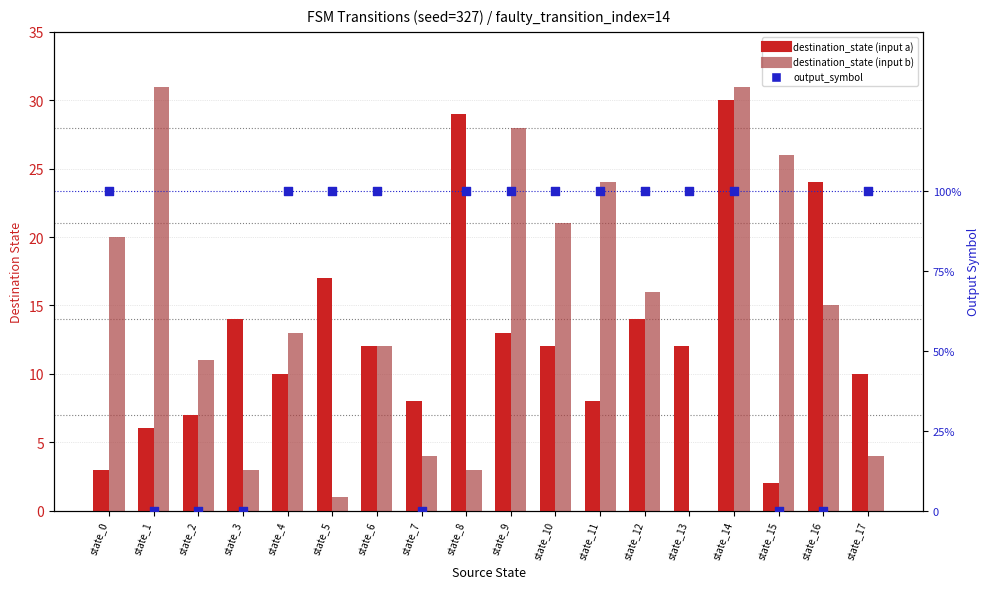

Which series has the largest total across all categories?

destination_state (input b)